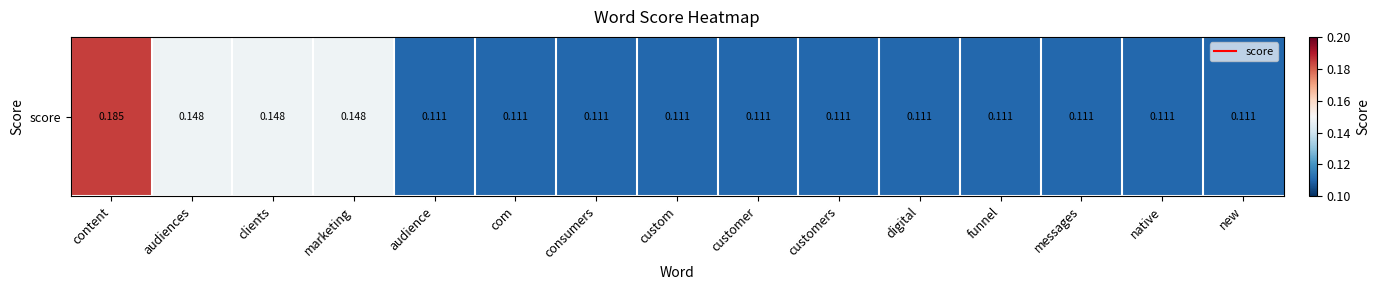

How many values are between 0 and 1?

15